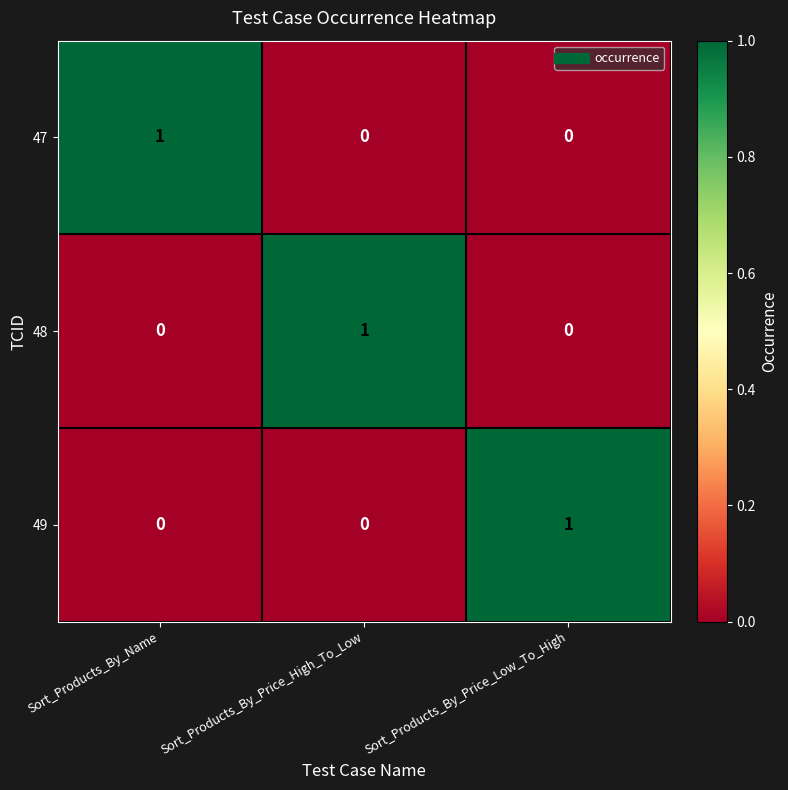

How many data points in 48 are above 0?

1